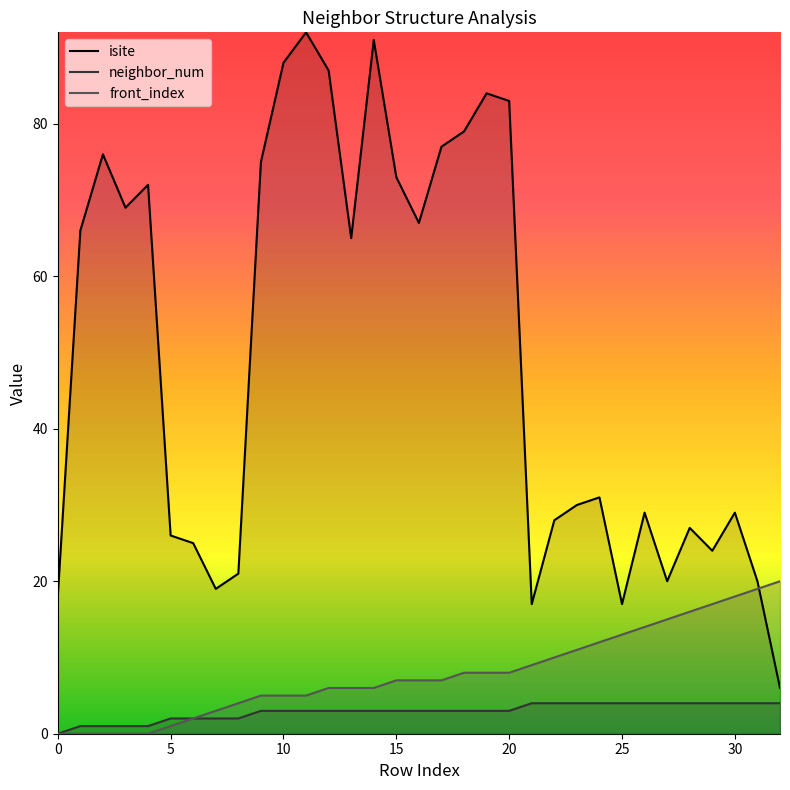

Reading left to right, list all the values displayed in this chart.

isite: 18	66	76	69	72	26	25	19	21	75	88	92	87	65	91	73	67	77	79	84	83	17	28	30	31	17	29	20	27	24	29	20	6
neighbor_num: 0	1	1	1	1	2	2	2	2	3	3	3	3	3	3	3	3	3	3	3	3	4	4	4	4	4	4	4	4	4	4	4	4
front_index: 0	0	0	0	0	1	2	3	4	5	5	5	6	6	6	7	7	7	8	8	8	9	10	11	12	13	14	15	16	17	18	19	20